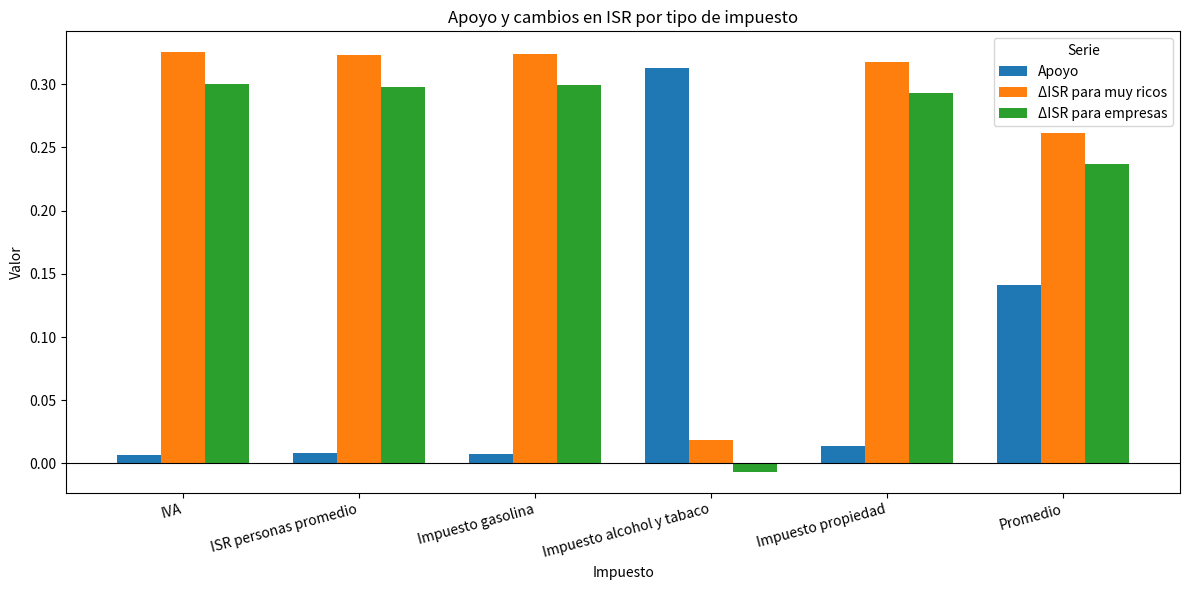

What are all the series names shown in the legend?

Apoyo, ΔISR para muy ricos, ΔISR para empresas